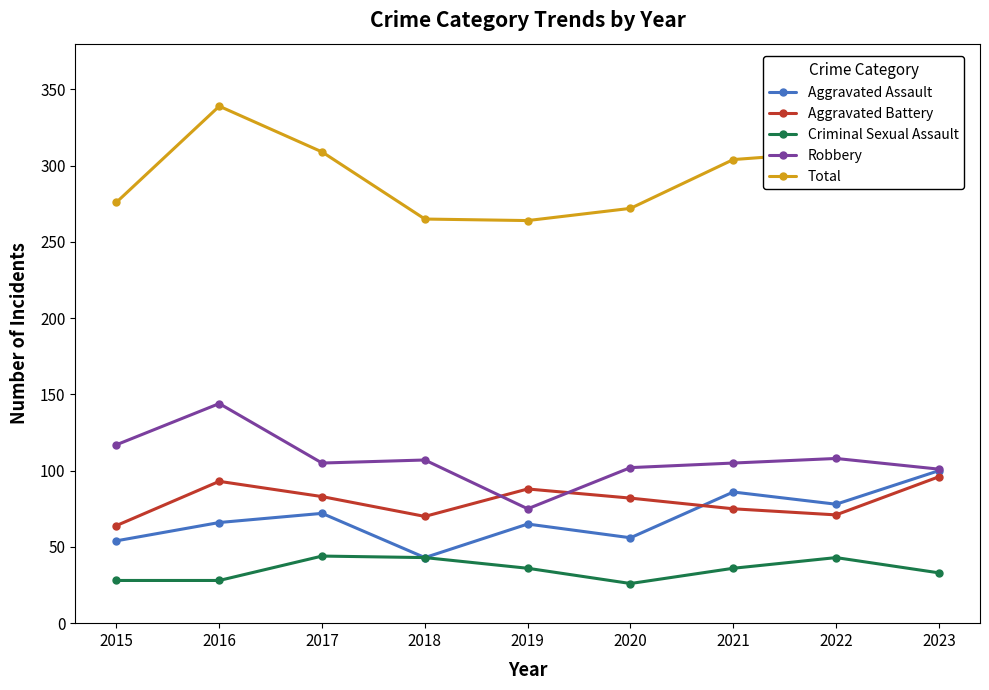

What is the greatest value displayed?

339